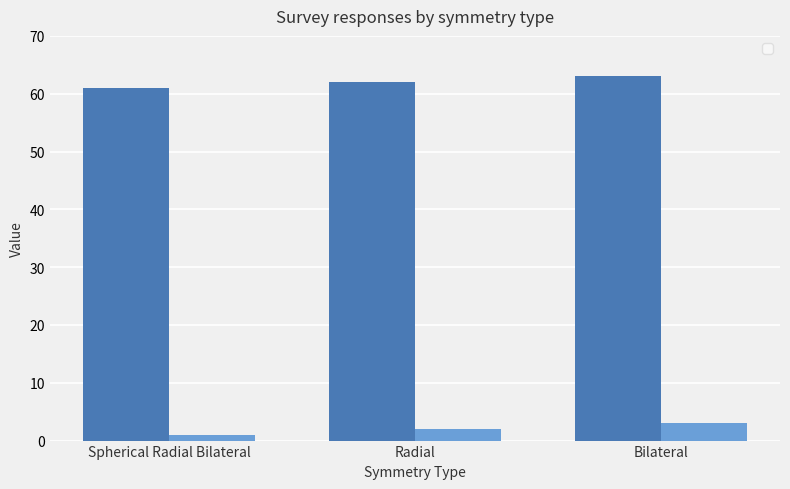

What is the average value of the _id series?

62